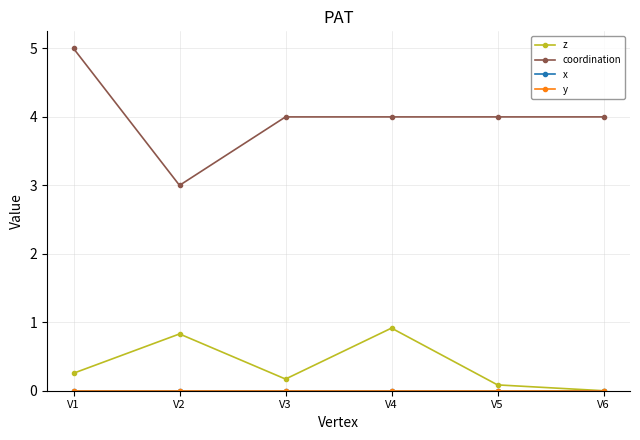

What is the value of the coordination point at the 2nd from the left?

3.0